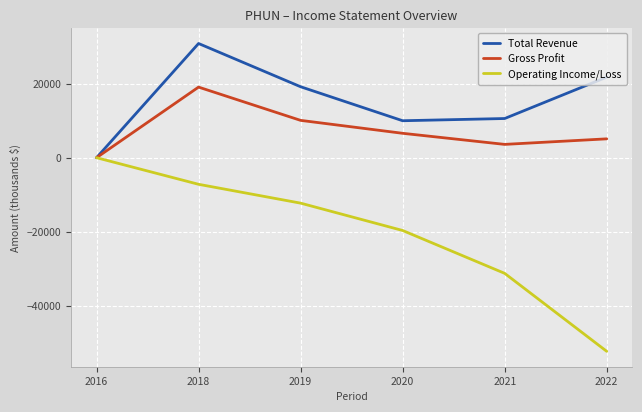

At which label does Operating Income/Loss first exceed -12300?

2016